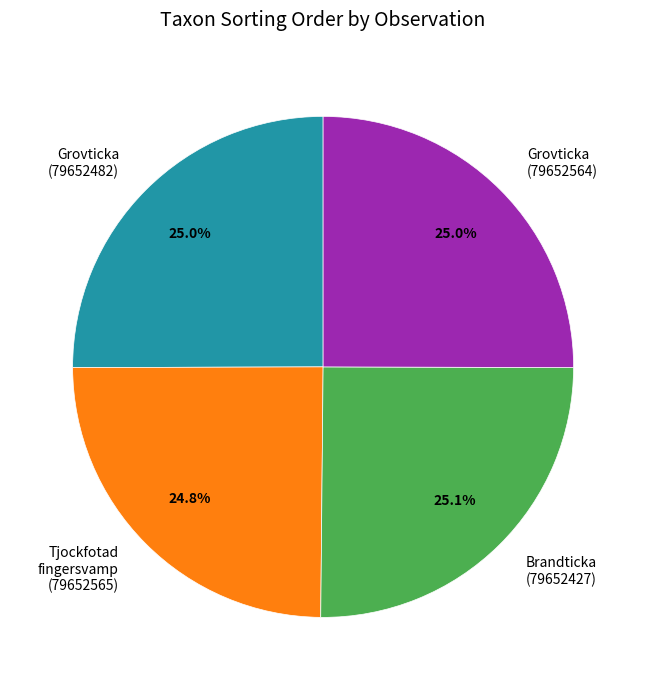

What percentage is NOT represented by Tjockfotad fingersvamp (79652565)?

75.2%